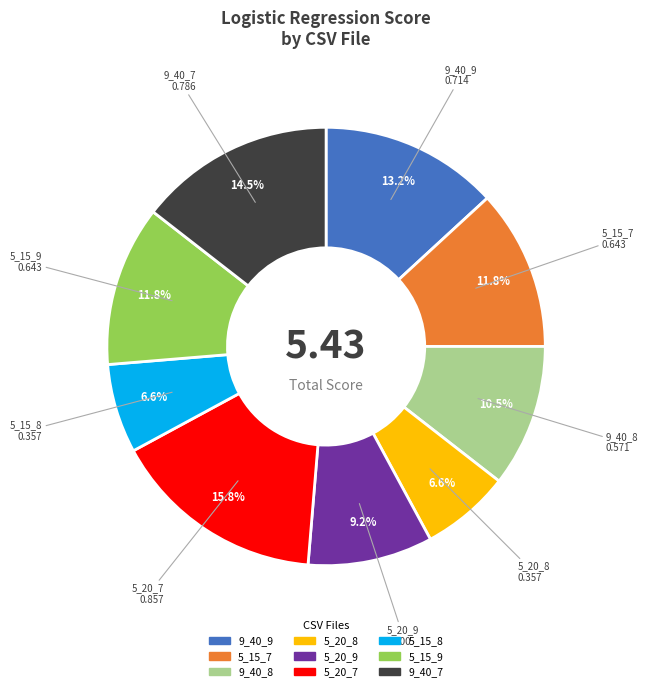

Does any single category account for the majority?

No